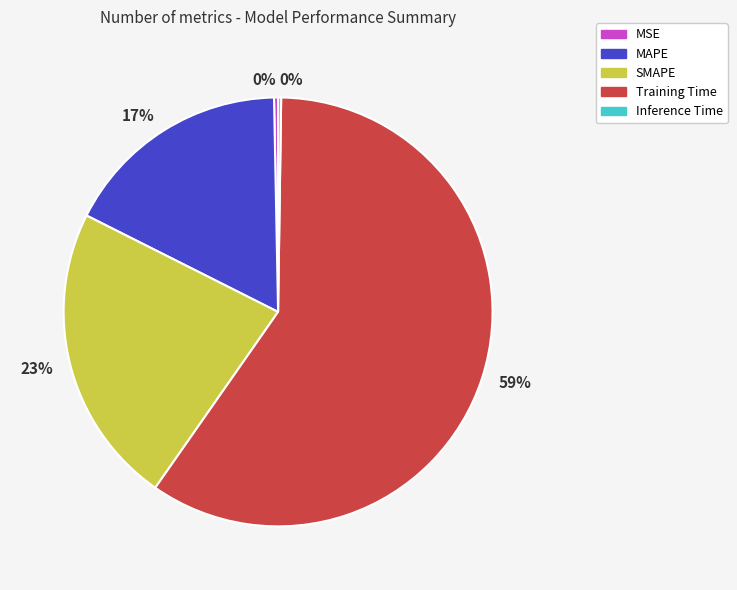

True or false: MSE accounts for 11% of the total.

False